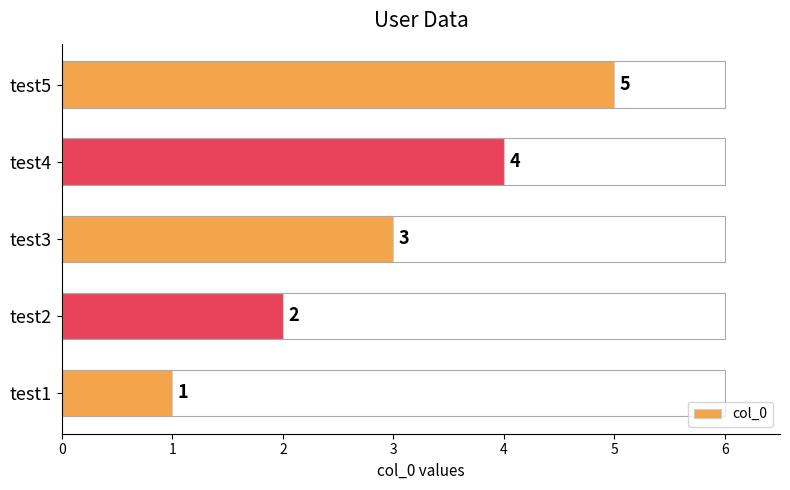

At which category does the chart reach its peak across all series?

test5